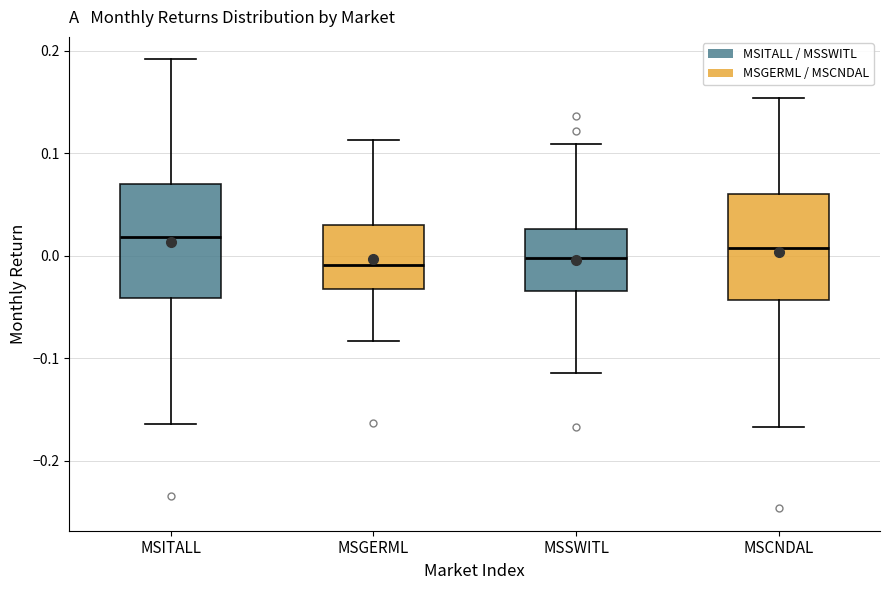

Where is the upper edge of the box for MSITALL on the y-axis? The values are not printed on the chart, so give them approximately, as read against the axis.

0.07